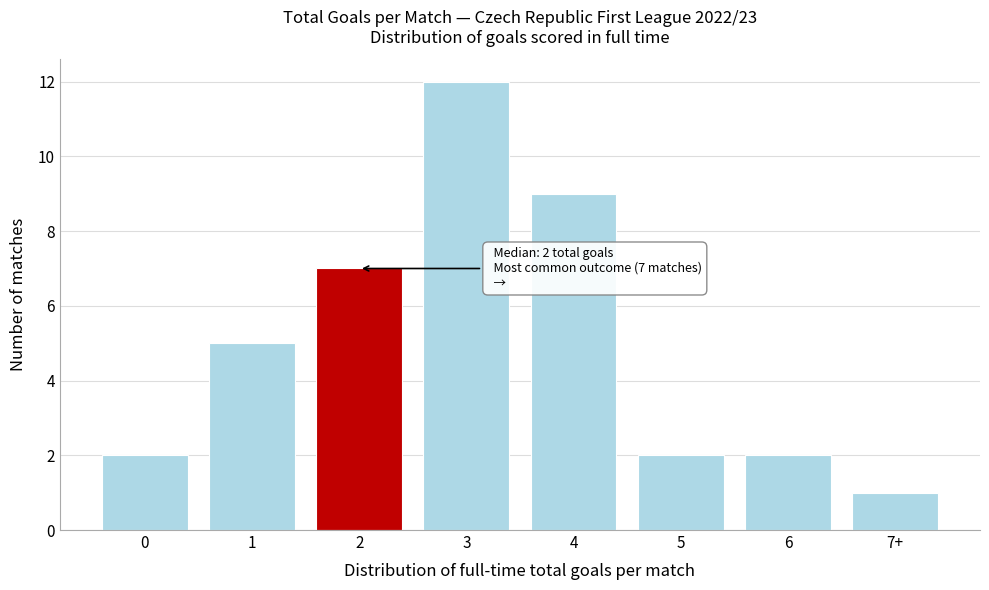

Reading left to right, list all the values displayed in this chart.

2	5	7	12	9	2	2	1